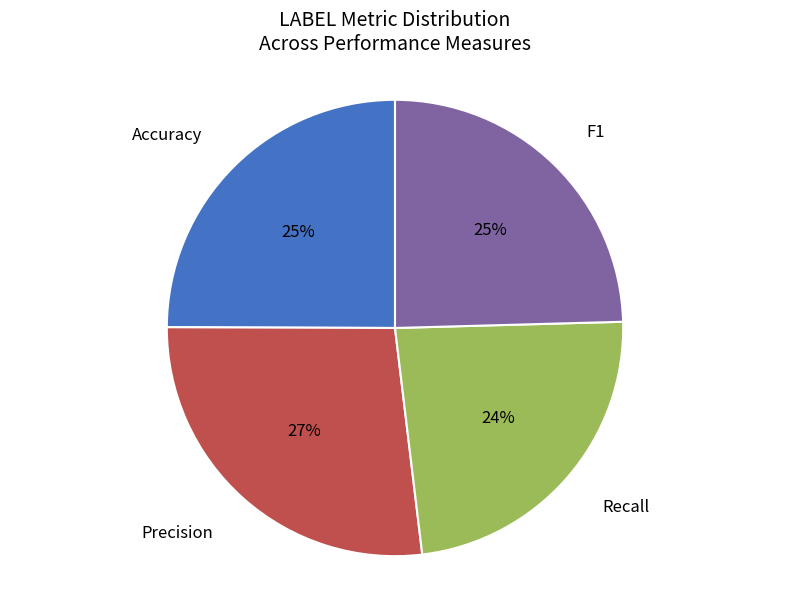

Is there a majority slice in this chart?

No